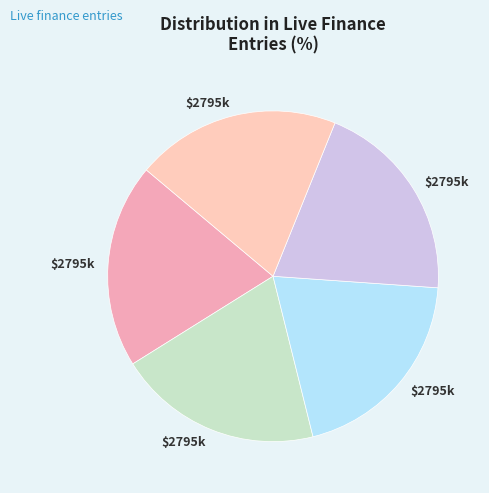

How many segments does this pie chart have?

5